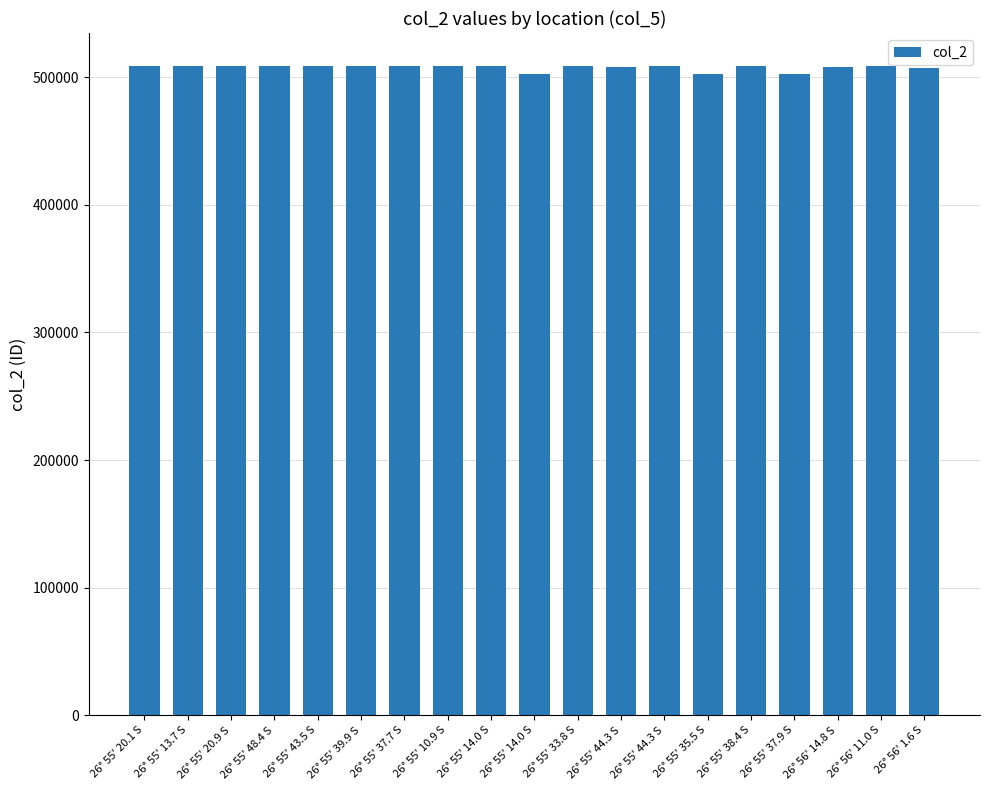

True or false: the data shows 508958 at 26° 55' 37.7 S.

True